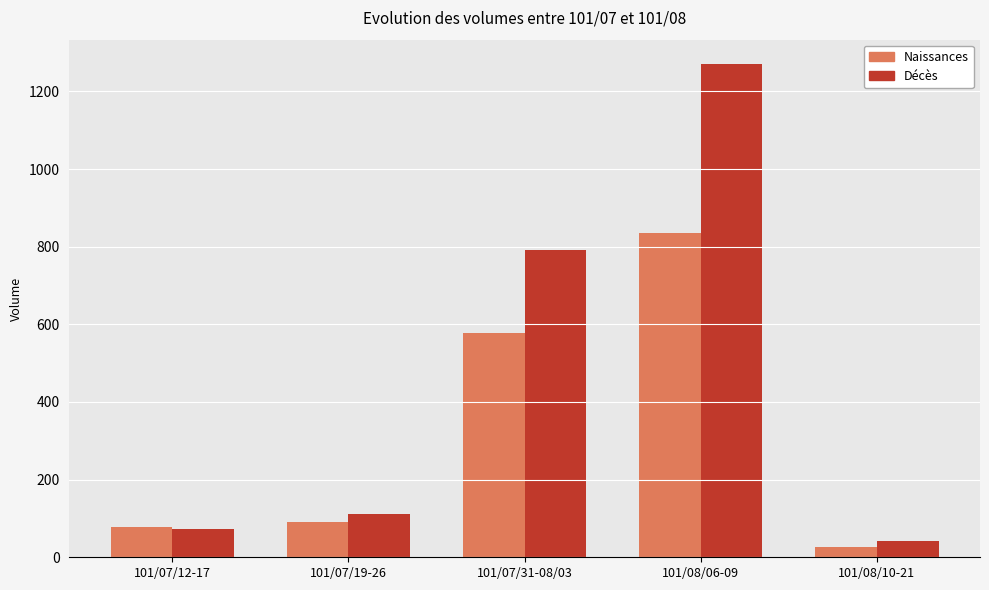

What is the label of the 4th bar from the right?

101/07/19-26